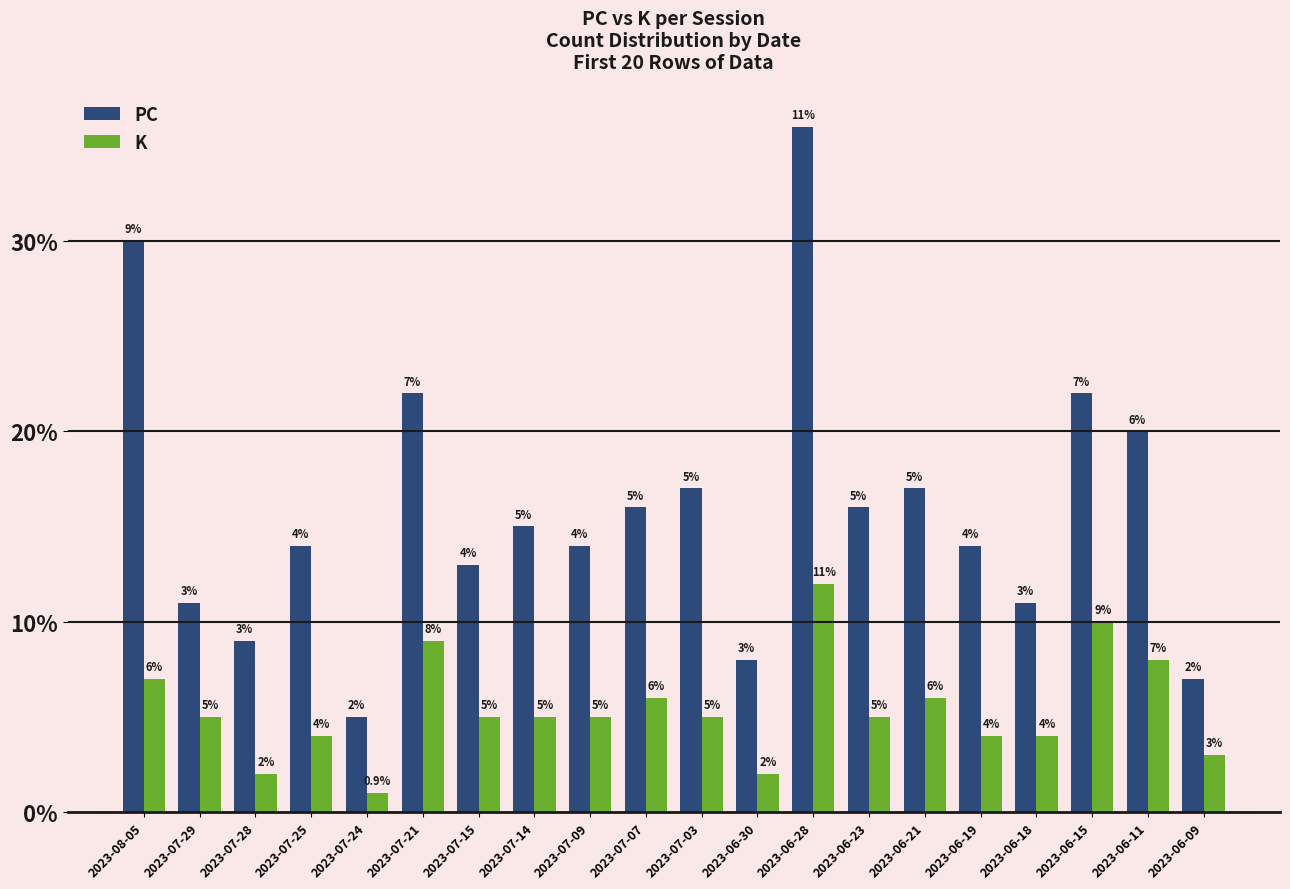

At which label does PC reach its minimum?

2023-07-24